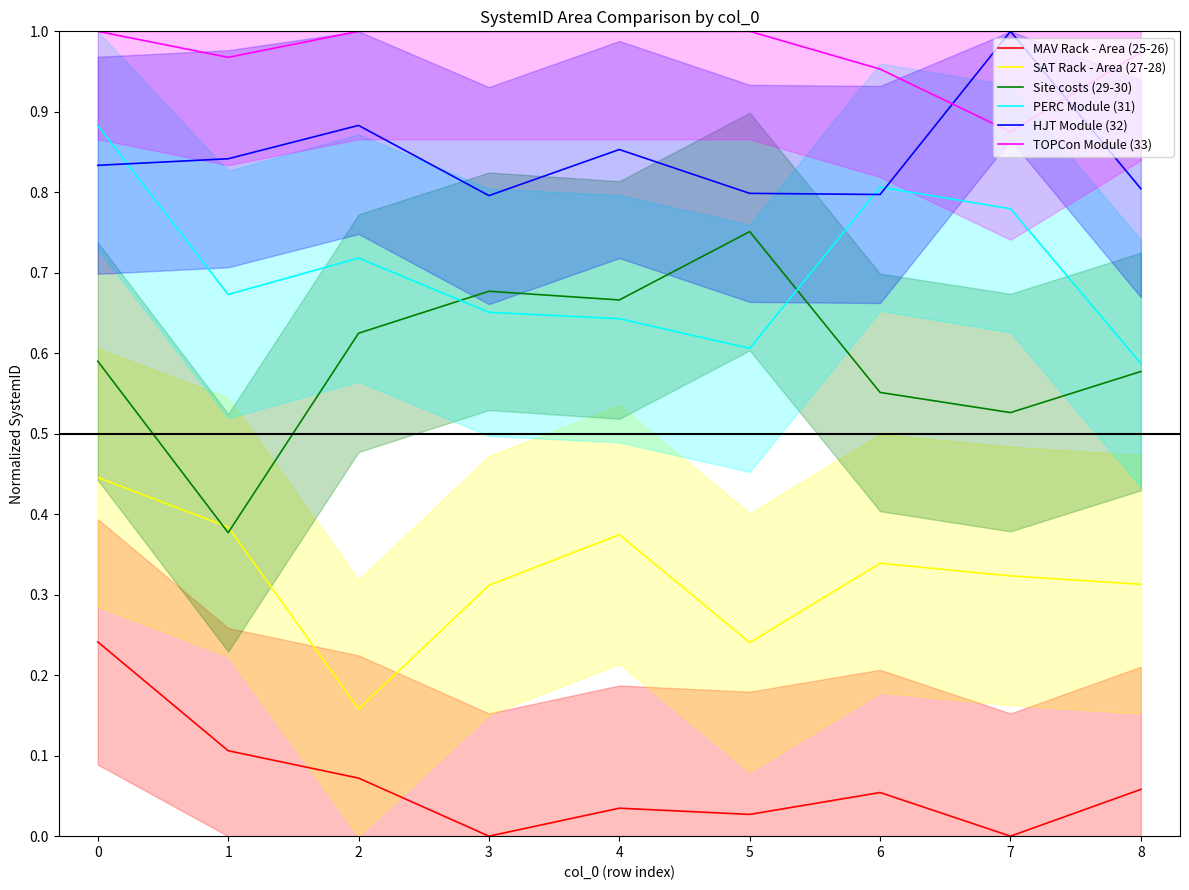

True or false: Site costs (29-30) and MAV Rack - Area (25-26) cross at least once.

False